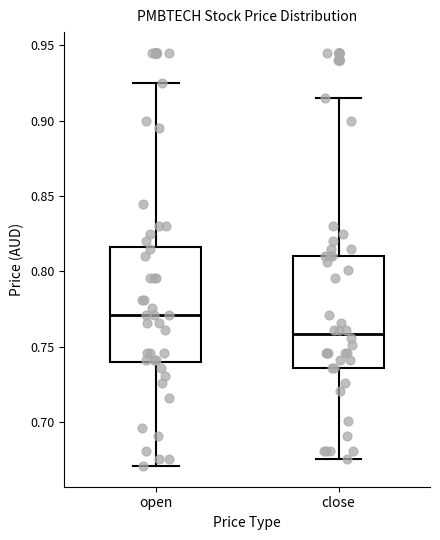

Reading left to right, transcribe this box plot: for each box, give where its median line is, the range the box spans, and where its two whiskers end, as read against the y-axis. The values are not printed on the chart, so give them approximately, as read against the axis.

open: median 0.770, box 0.740 to 0.815, whiskers 0.670 to 0.925
close: median 0.760, box 0.735 to 0.810, whiskers 0.675 to 0.915